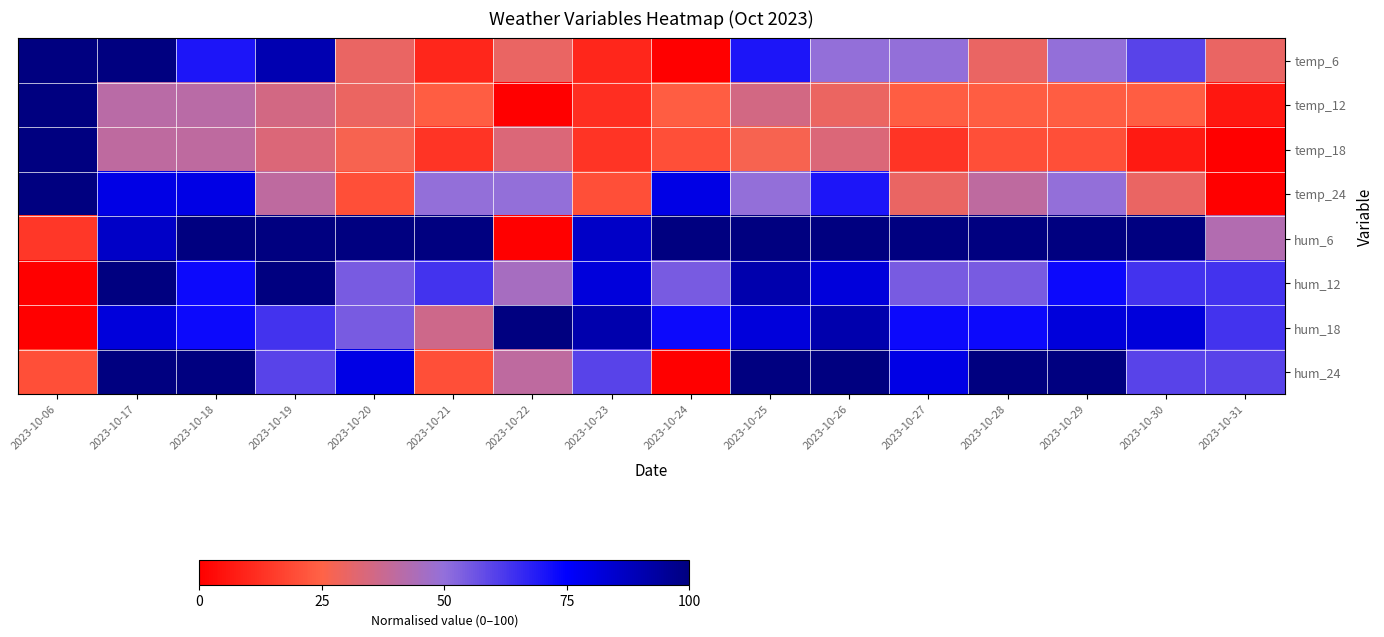

What is the difference between the highest and lowest values at 2023-10-29?

80.0